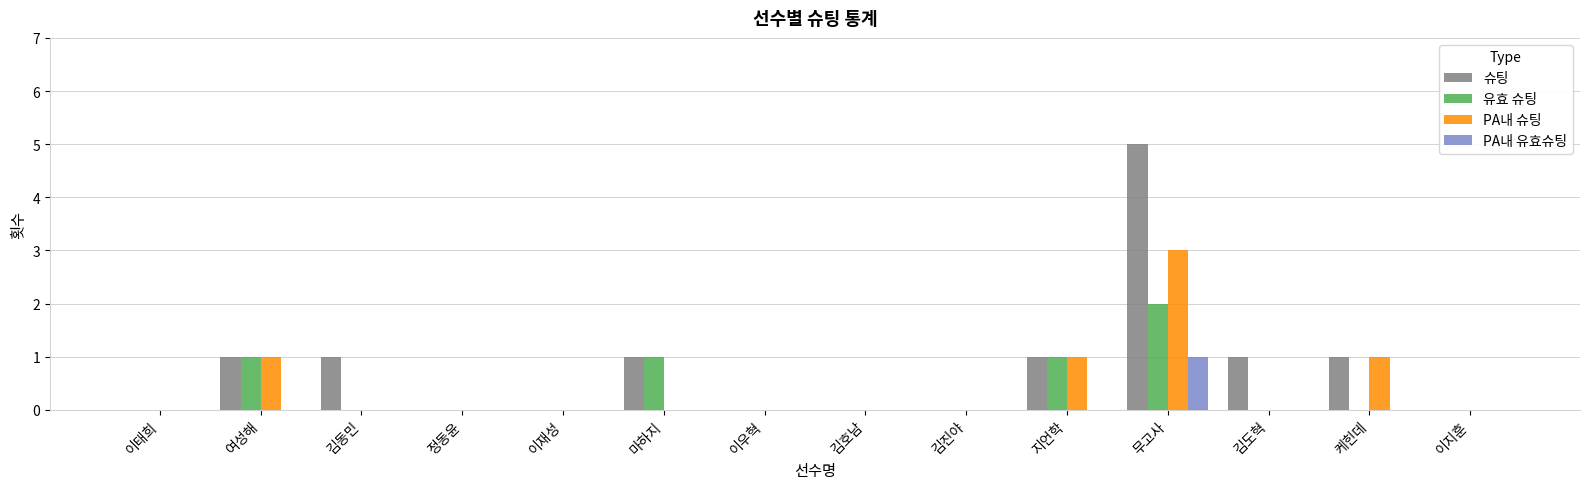

Is it true that PA내 유효슈팅 equals 0 at 이우혁?

True